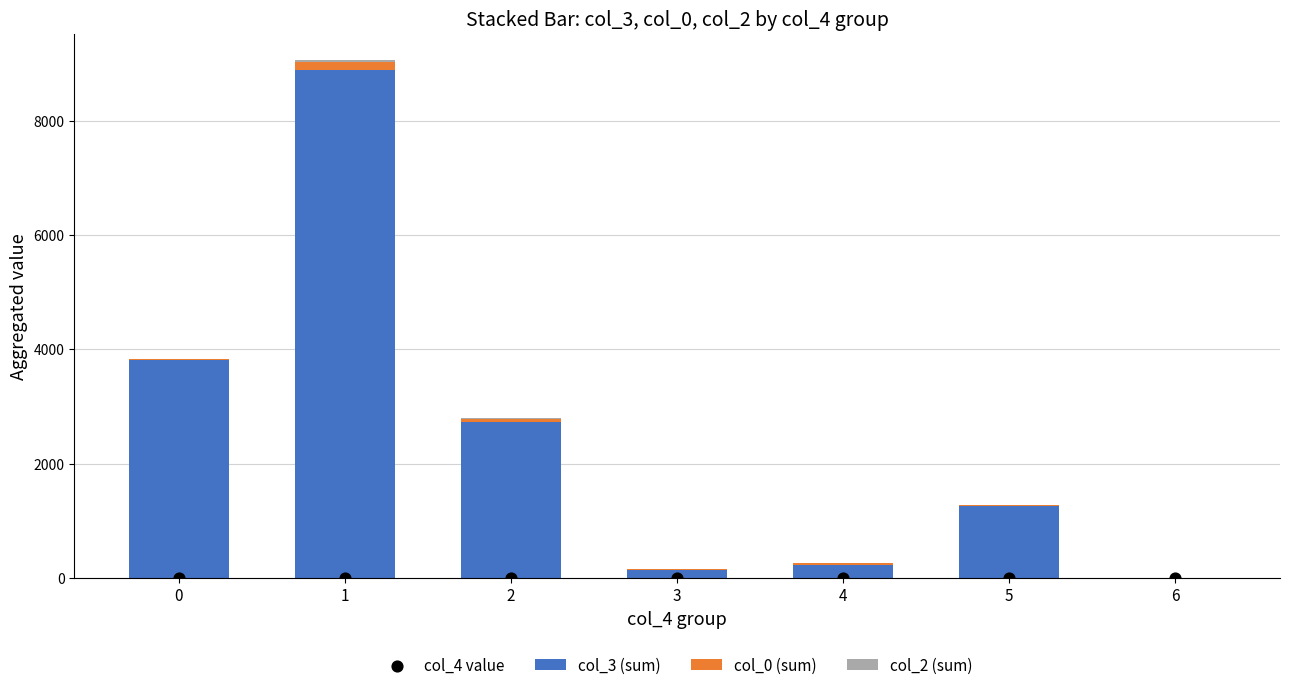

Which series has the largest total across all categories?

col_3 (sum)